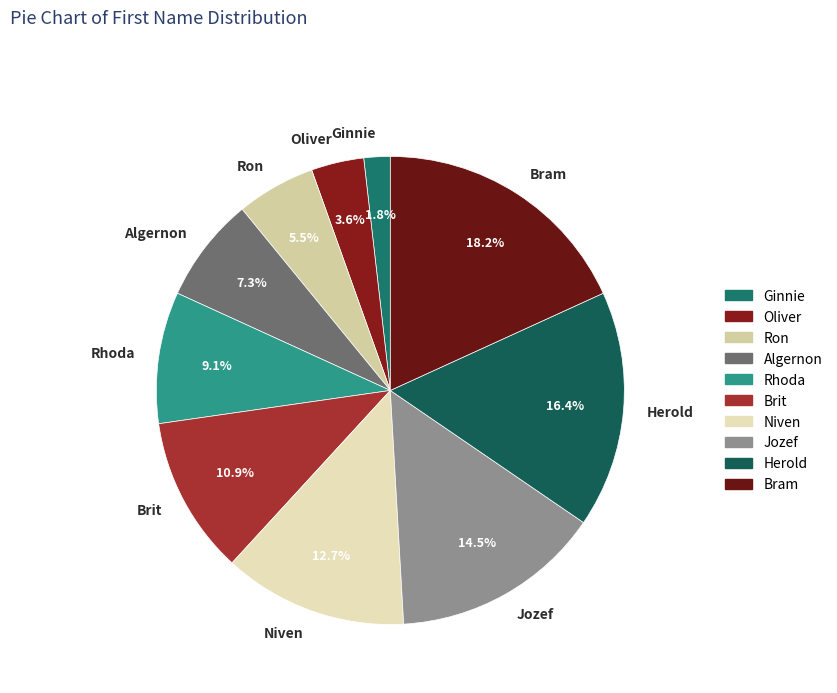

To the nearest percent, what portion does Rhoda represent?

9%